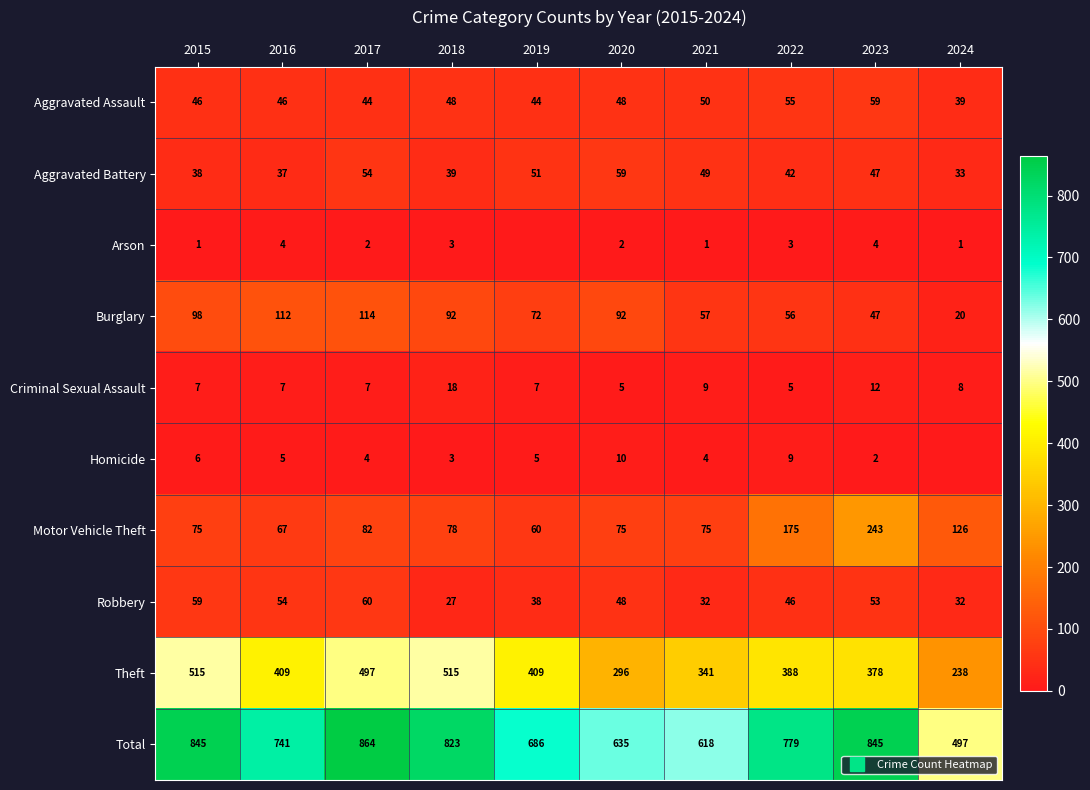

What is the difference between the Burglary values at 2017 and 2018?

22